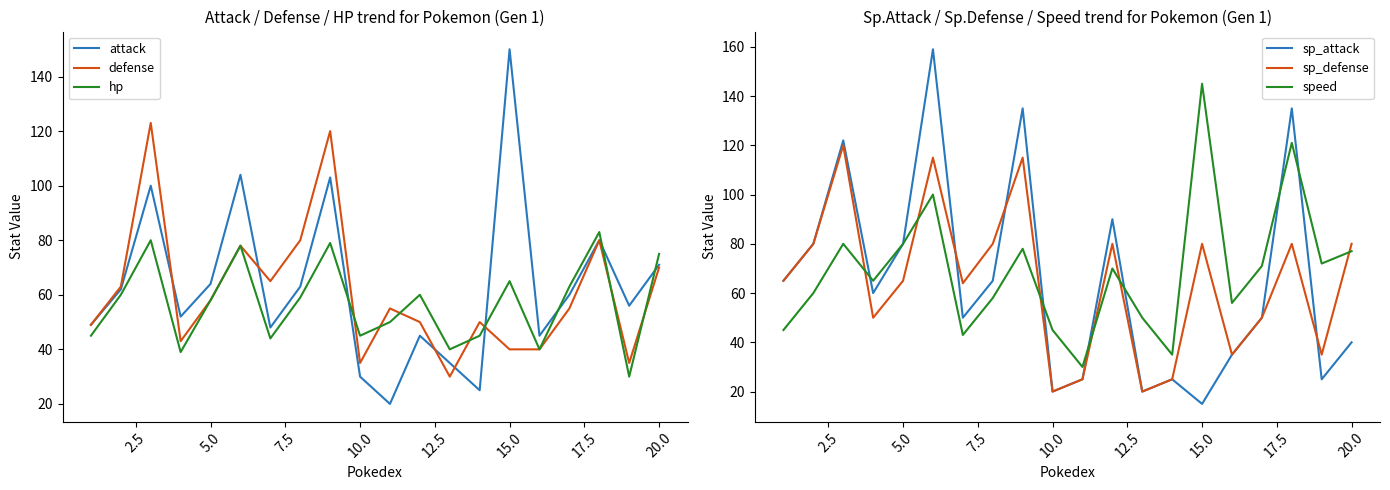

The value of sp_attack at 15.0 is 15. True or false?

True